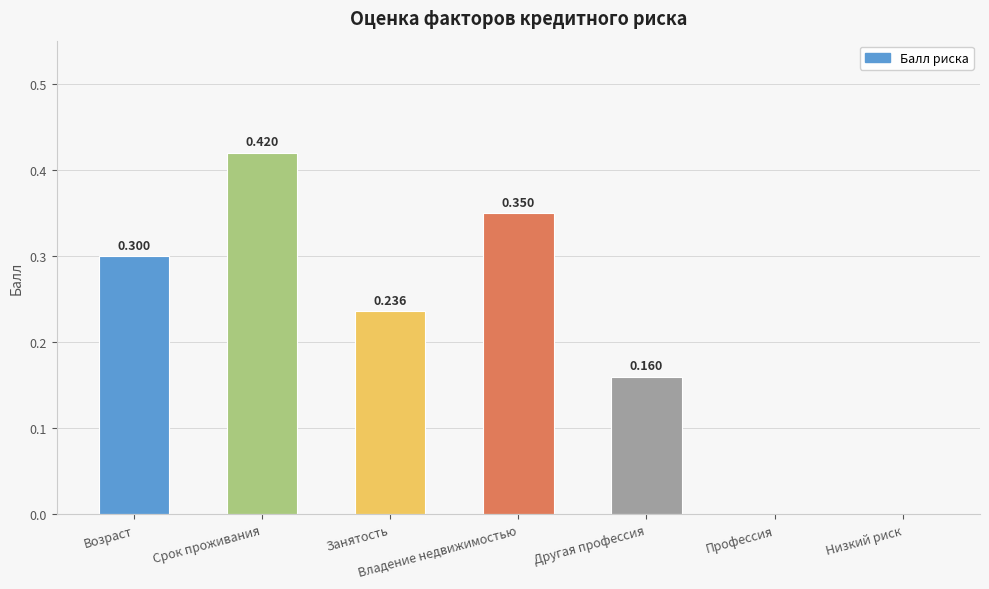

How many values exceed 0?

5